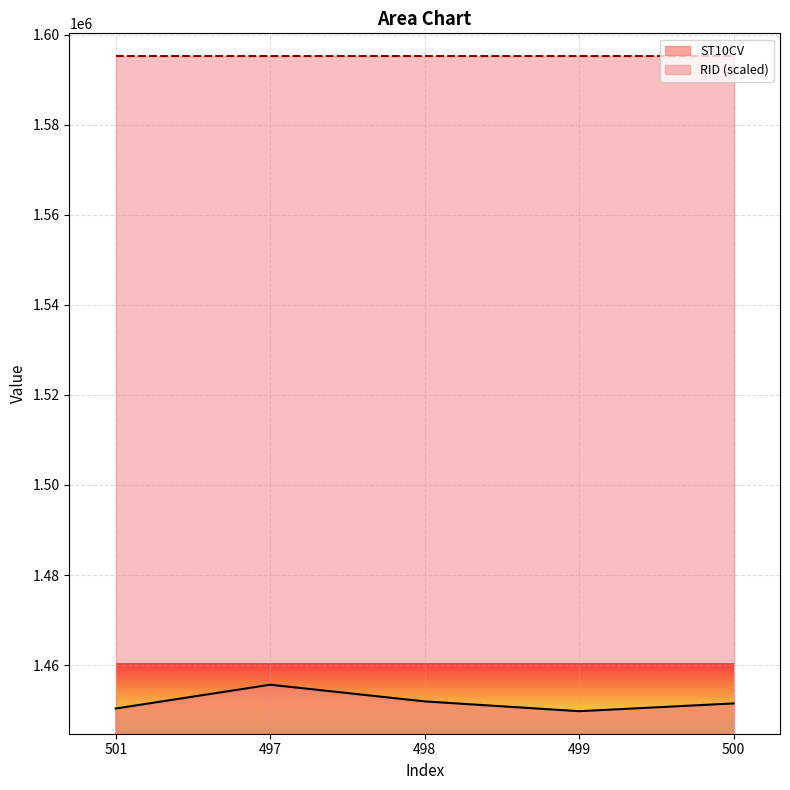

What is the label of the 3rd point from the right?

498